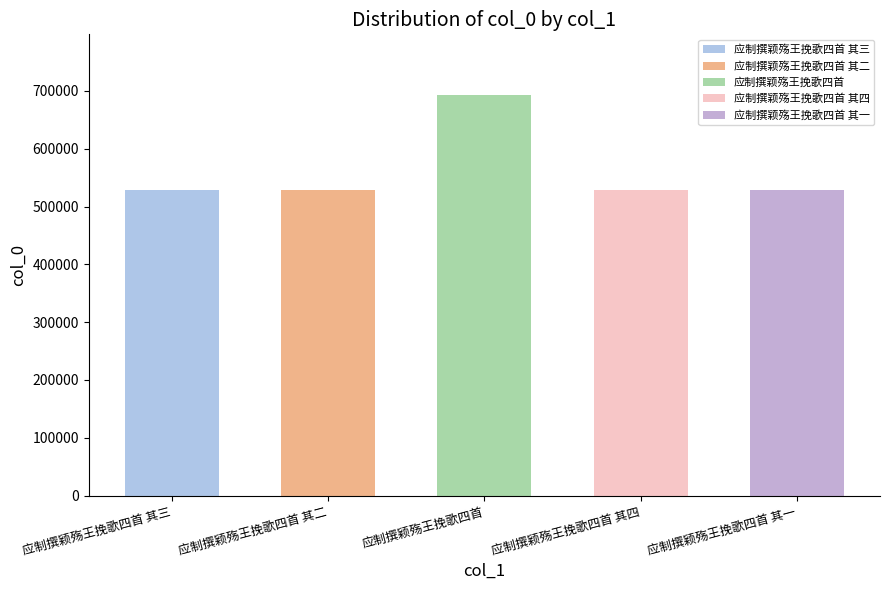

What is the value of the 3rd bar from the left?

693694